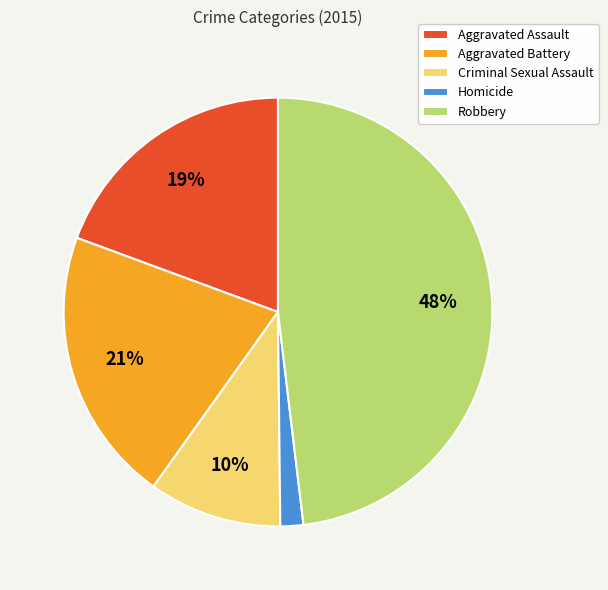

Between Robbery and Criminal Sexual Assault, which is larger?

Robbery